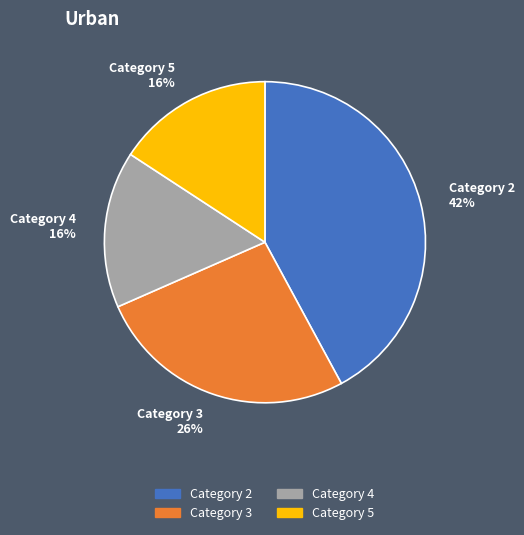

Combined, do Category 2 and Category 4 account for over 50%?

Yes